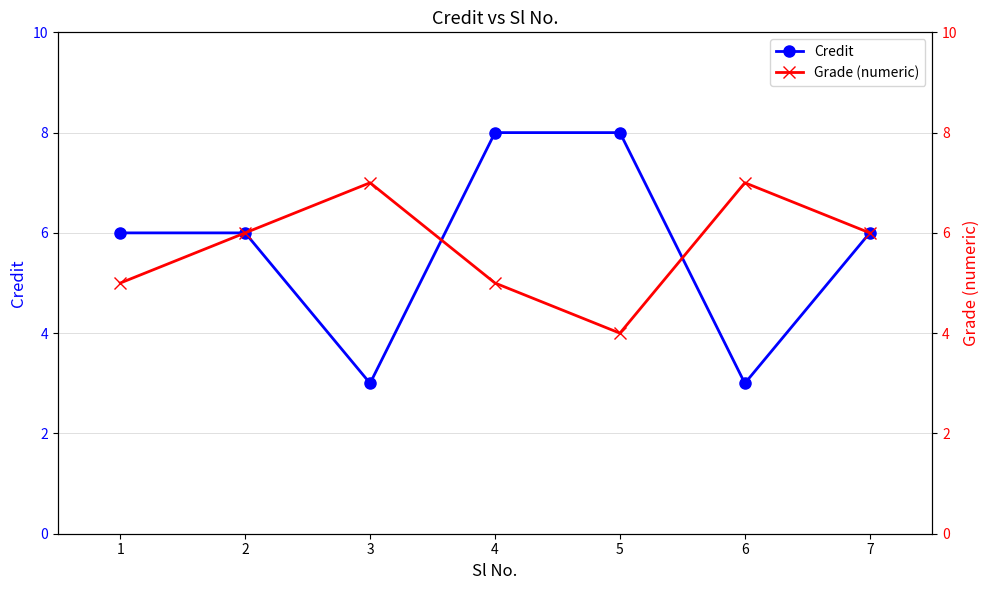

What is the maximum value for Grade (numeric)?

7